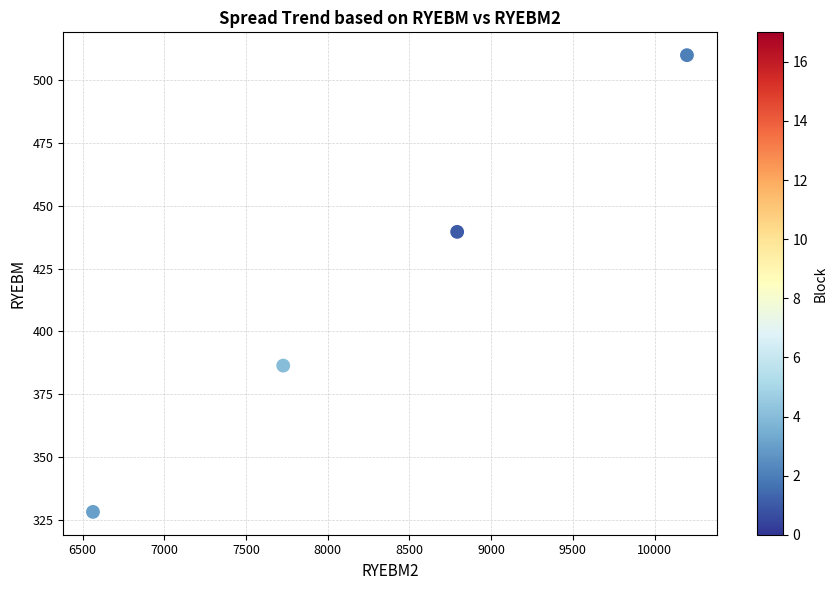

What is the average Y value?

416.0